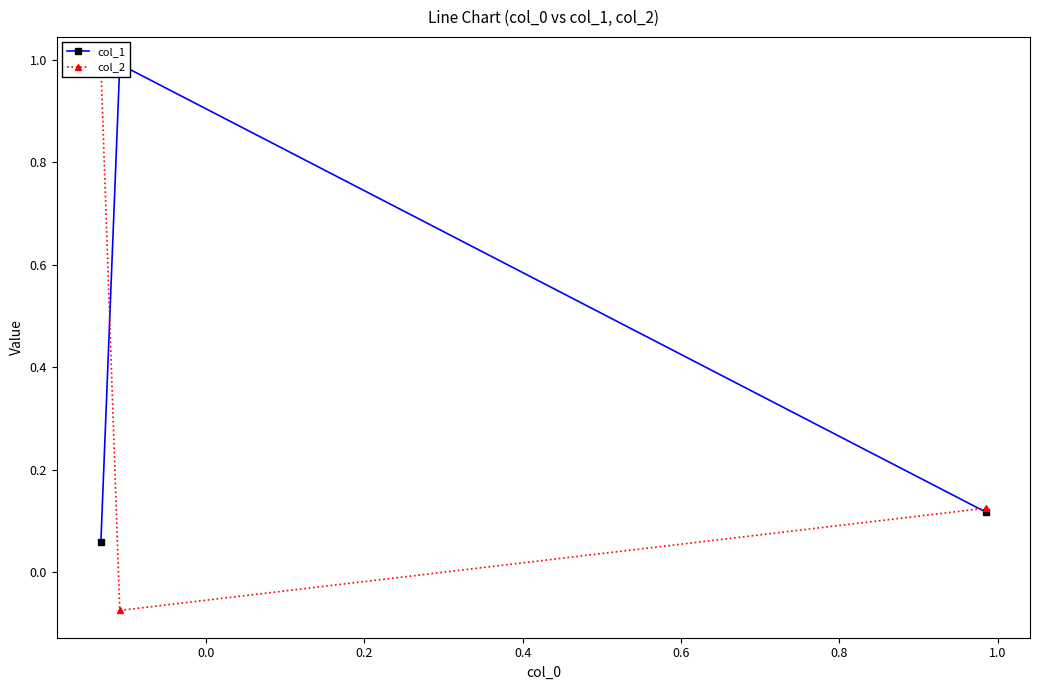

Is it true that col_2 equals -0.1 at 0.0?

True